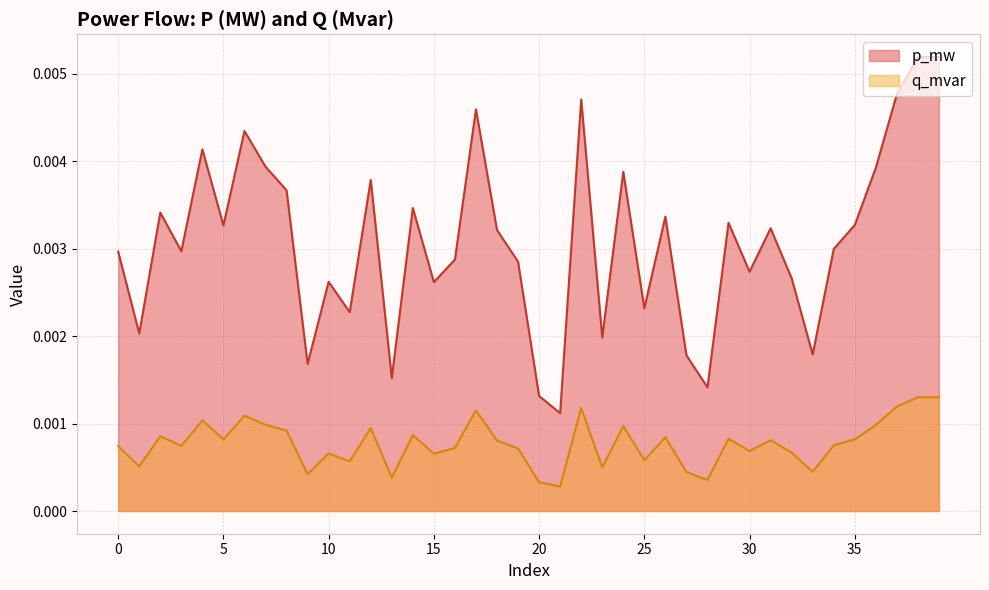

Rank the series at 31 from highest to lowest value.

q_mvar, p_mw